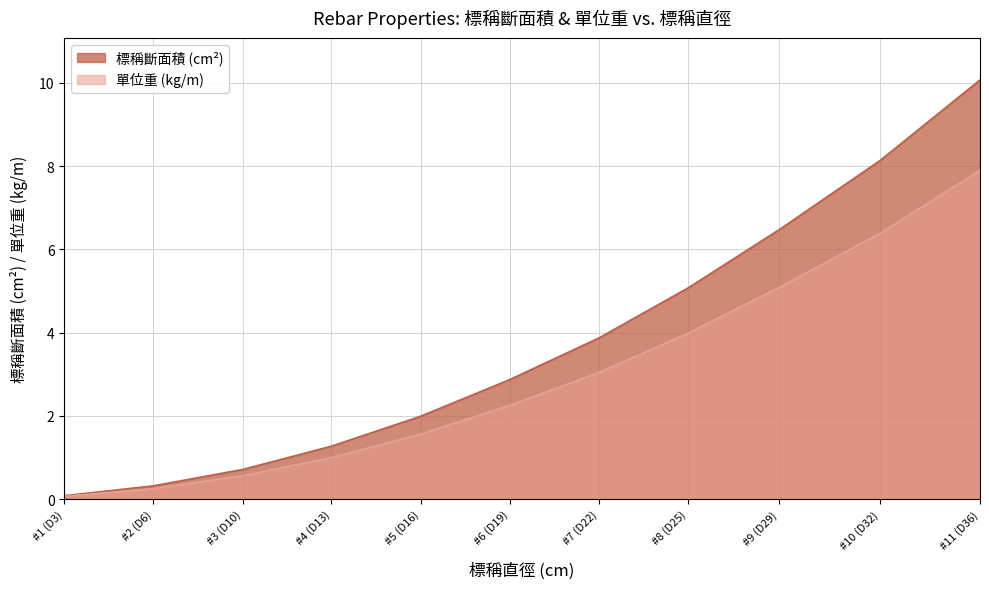

Reading left to right, what are all the values shown in this chart?

標稱斷面積: #1 (D3)=0.1	#2 (D6)=0.3	#3 (D10)=0.7	#4 (D13)=1.3	#5 (D16)=2.0	#6 (D19)=2.9	#7 (D22)=3.9	#8 (D25)=5.1	#9 (D29)=6.5	#10 (D32)=8.1	#11 (D36)=10.1
單位重: #1 (D3)=0.1	#2 (D6)=0.2	#3 (D10)=0.6	#4 (D13)=1.0	#5 (D16)=1.6	#6 (D19)=2.2	#7 (D22)=3.0	#8 (D25)=4.0	#9 (D29)=5.1	#10 (D32)=6.4	#11 (D36)=7.9